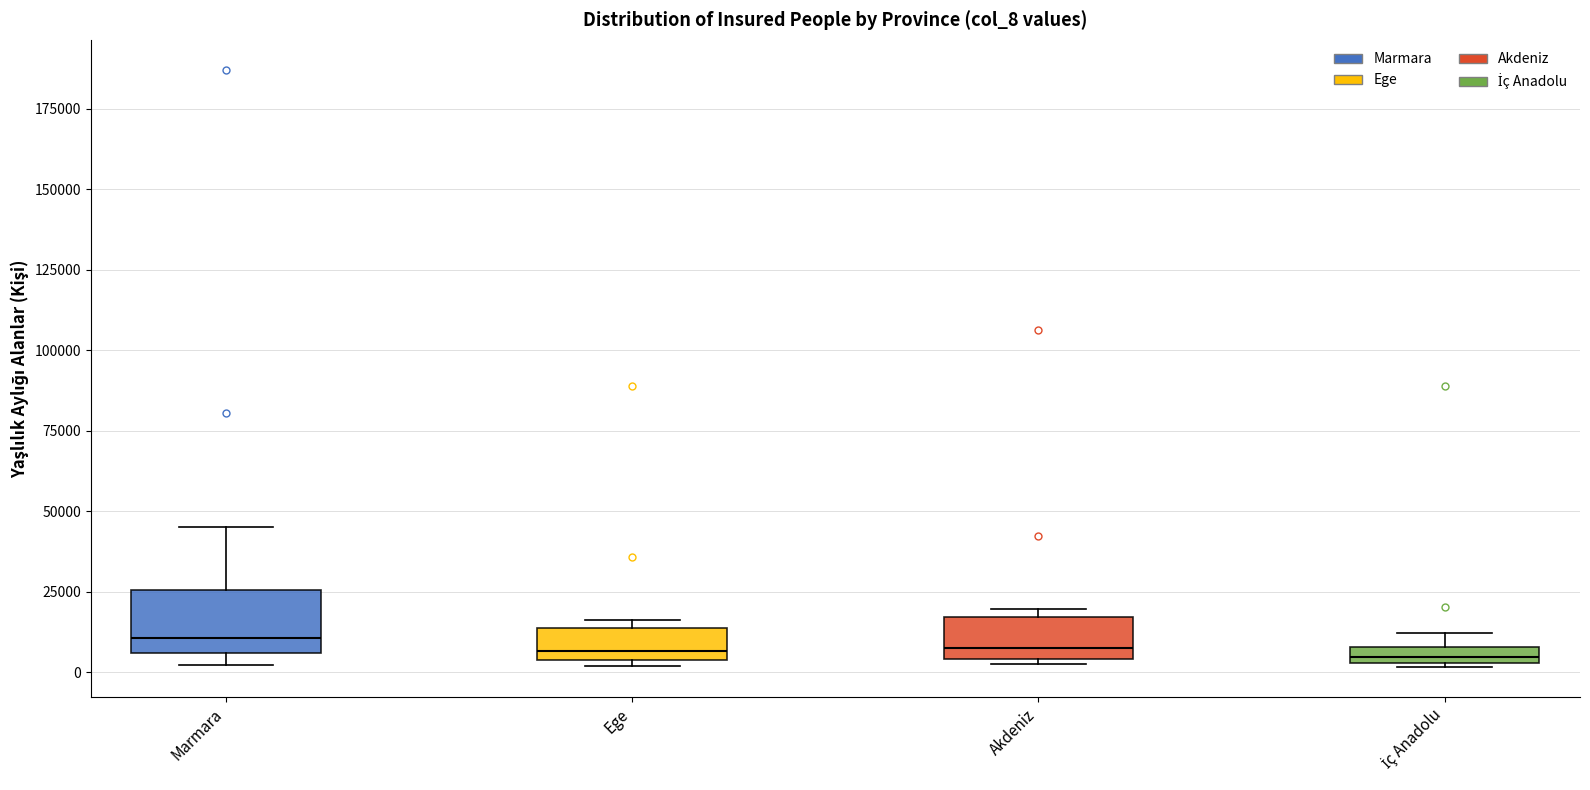

Where is the lower edge of the box for İç Anadolu on the y-axis? The values are not printed on the chart, so give them approximately, as read against the axis.

5000